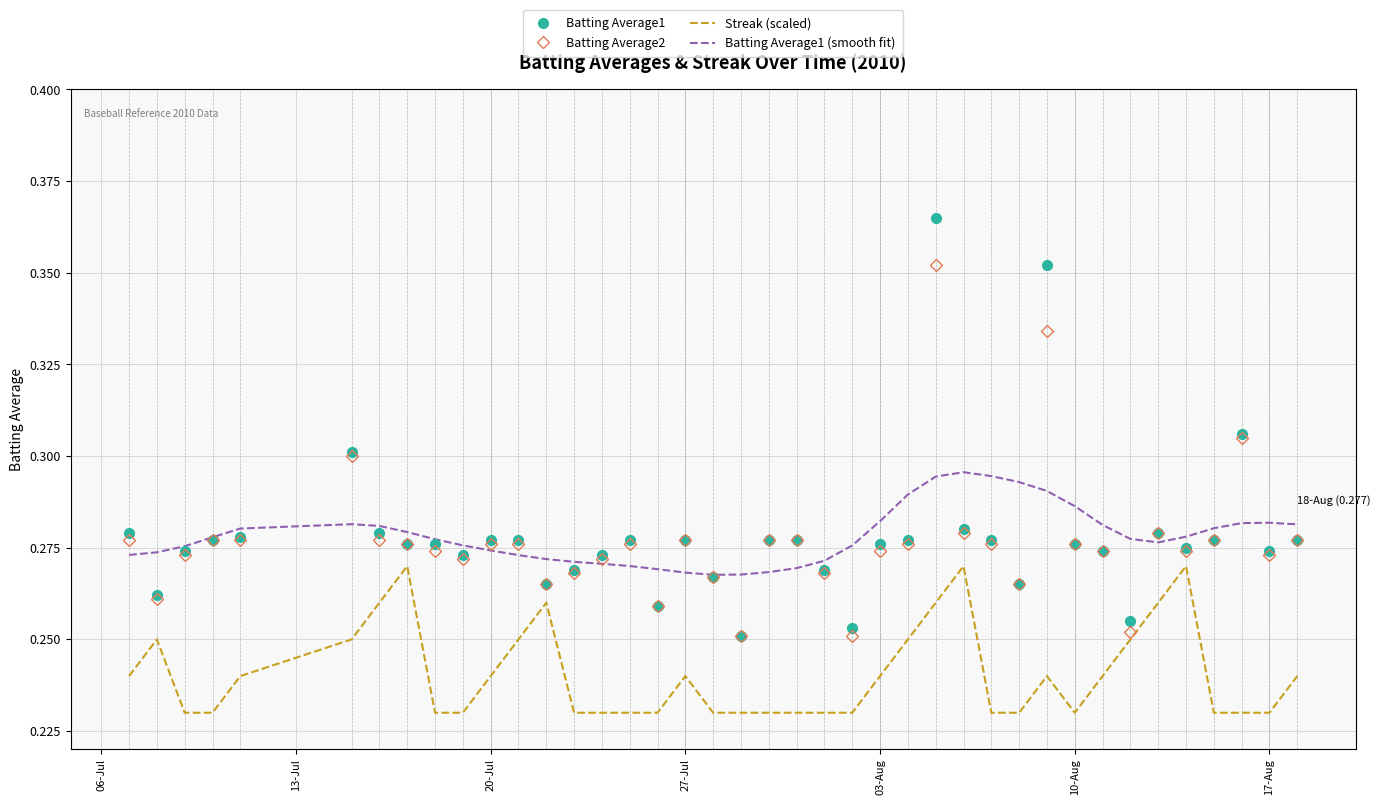

True or false: Batting Average1 and Batting Average1 (smooth fit) cross at least once.

True